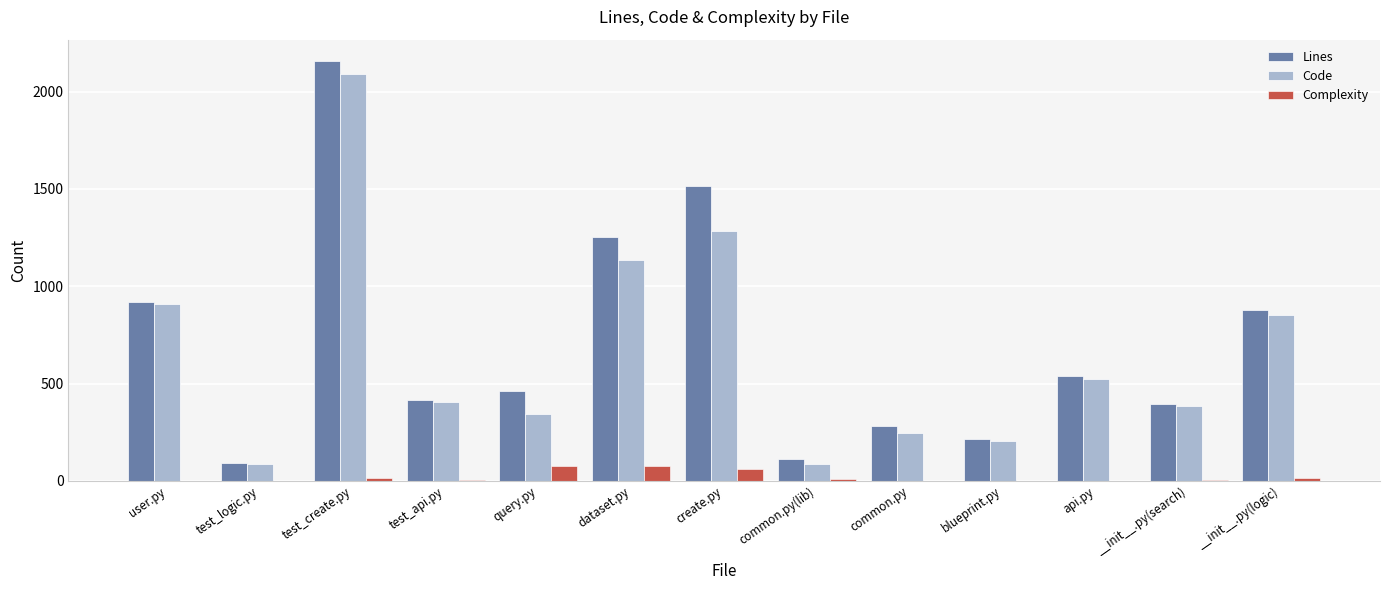

What is the greatest value displayed?

2159